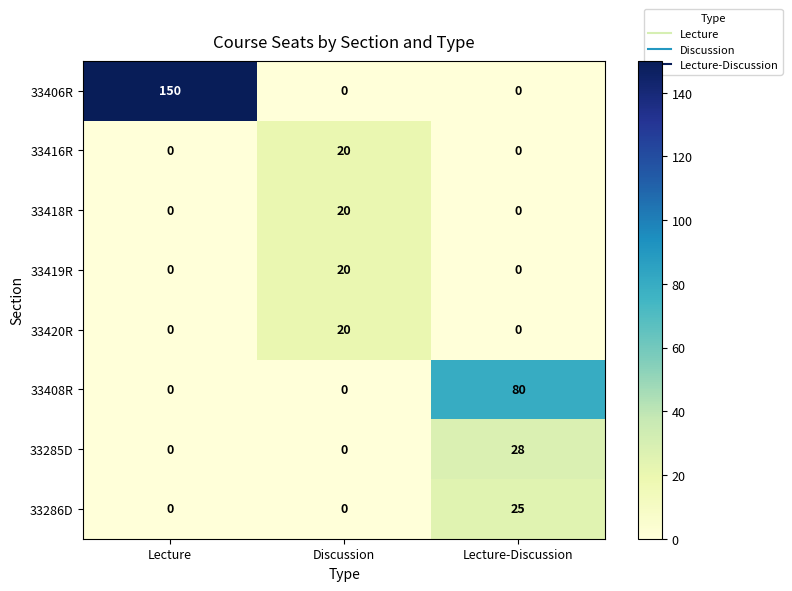

What is the difference between the highest and lowest values at Lecture-Discussion?

80